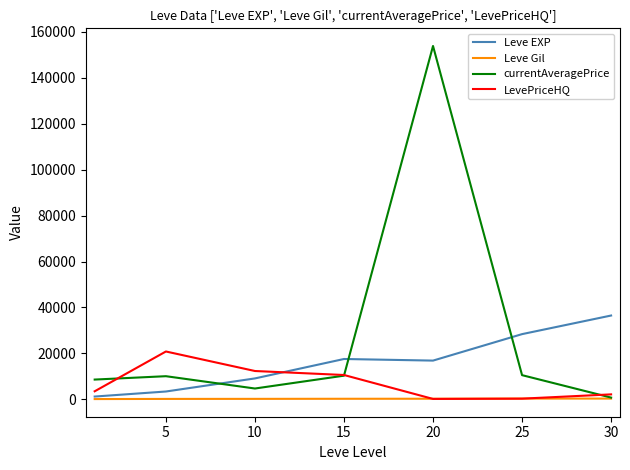

In Leve EXP, how many points are lower than both neighbors (excluding endpoints)?

1